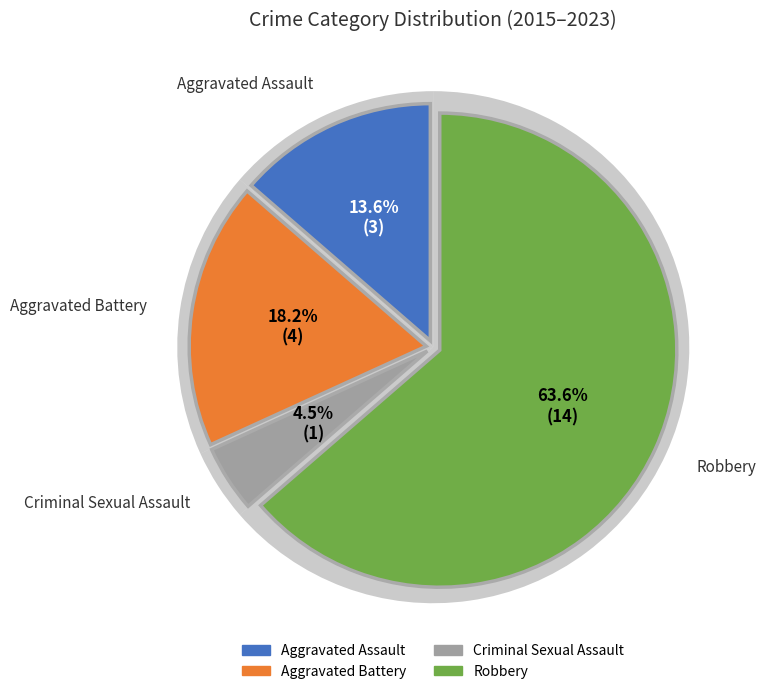

Is it true that Robbery is 52% of the pie?

False